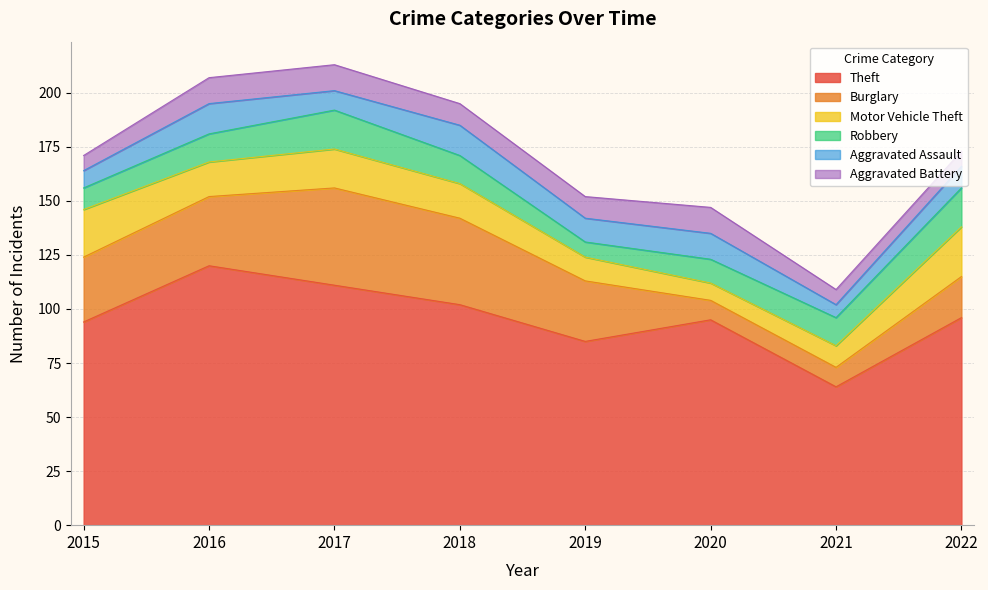

What are all the series names shown in the legend?

Theft, Burglary, Motor Vehicle Theft, Robbery, Aggravated Assault, Aggravated Battery